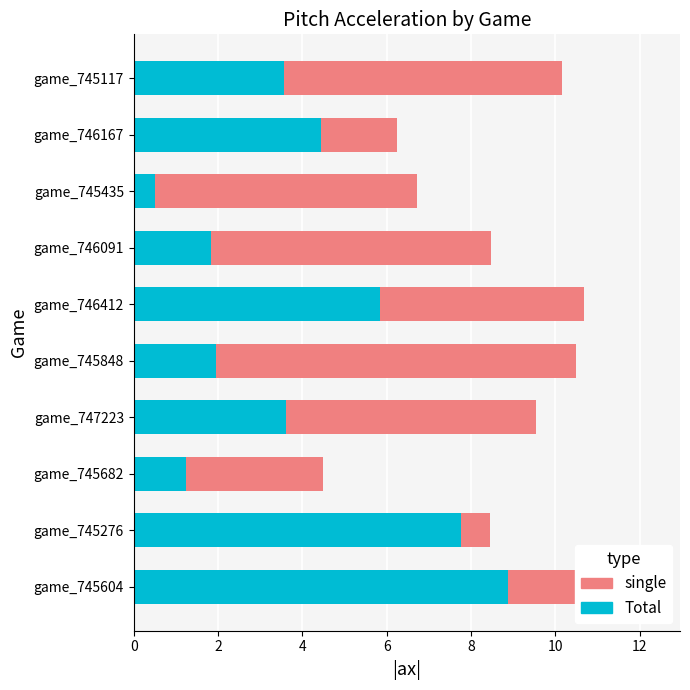

How many categories are shown in the chart?

10